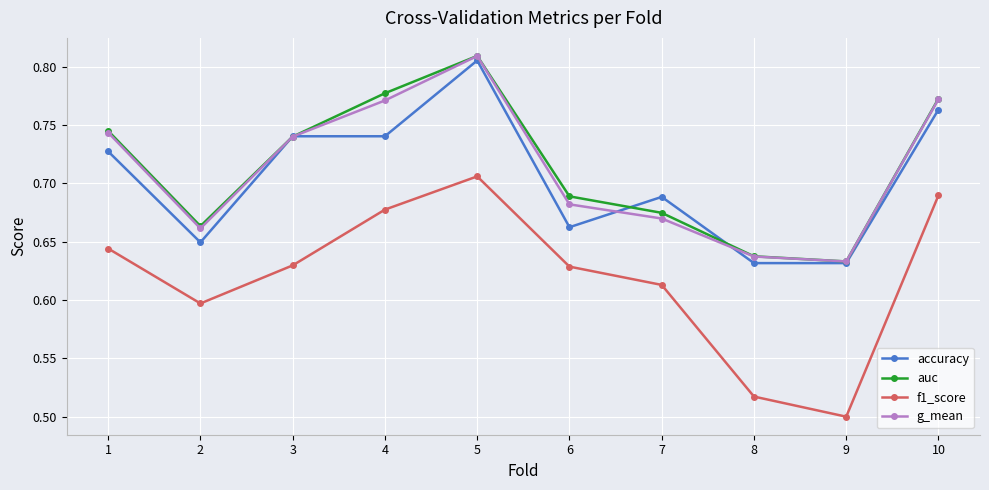

True or false: auc has a value of 0.2 at 3.

False